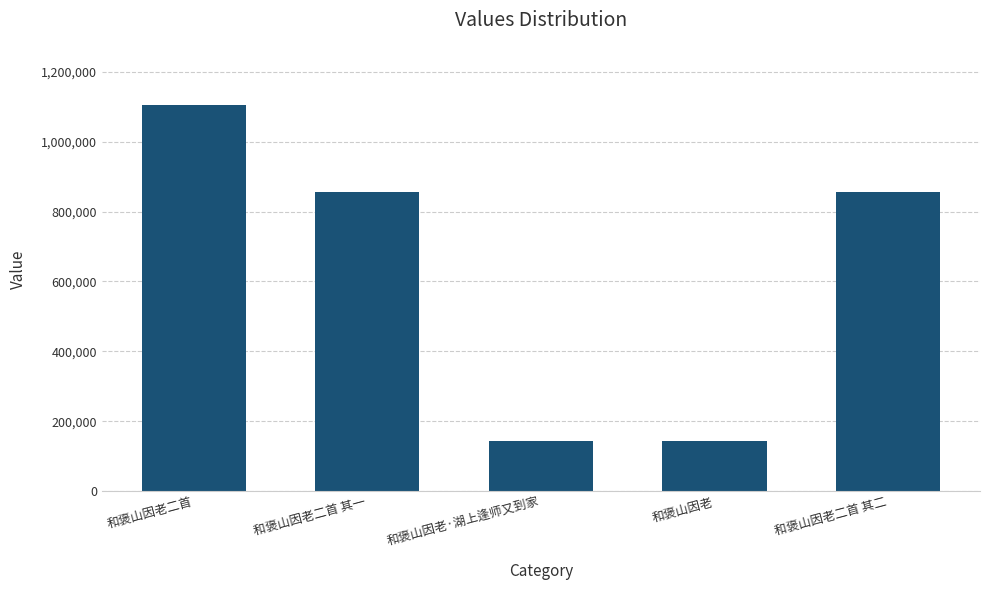

Between 和褒山因老 and 和褒山因老二首 其一, which is larger?

和褒山因老二首 其一